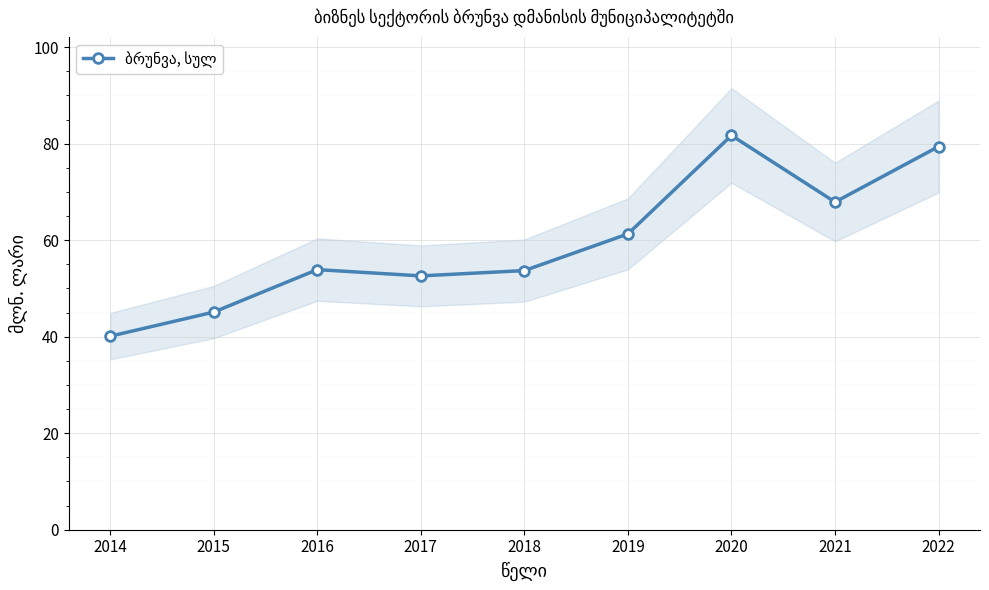

List the labels in order of value, smallest first.

2014, 2015, 2017, 2018, 2016, 2019, 2021, 2022, 2020